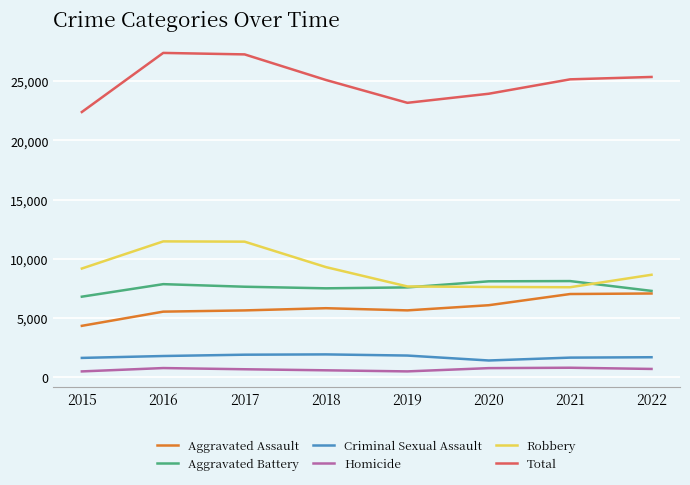

What is the highest value of the Aggravated Assault series?

7065